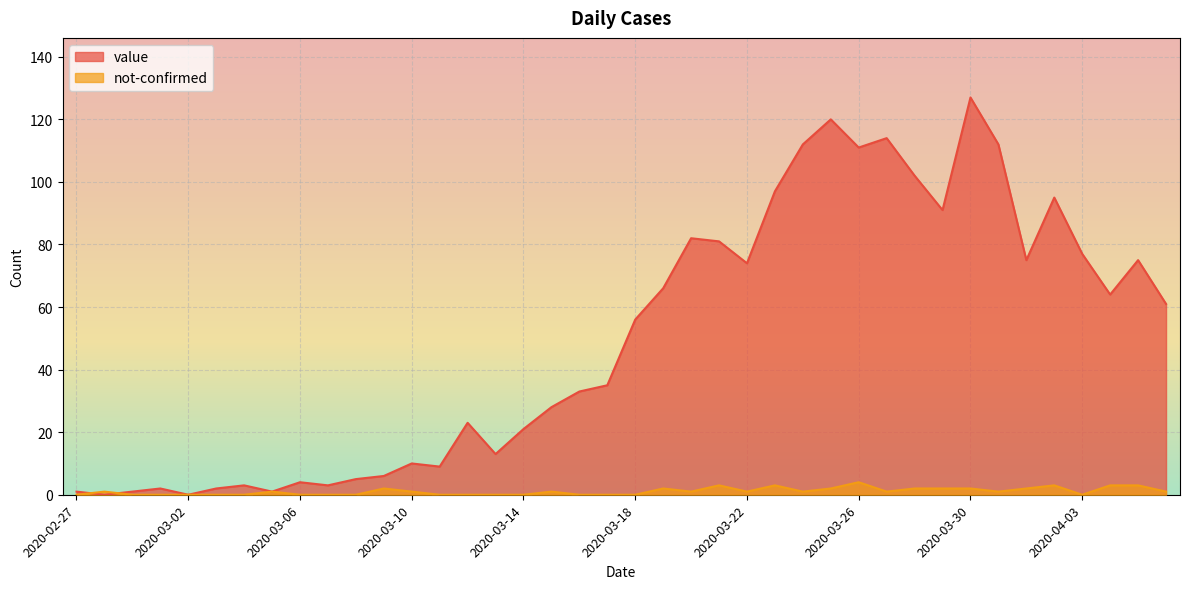

At which category does not-confirmed reach its first local peak?

2020-02-28